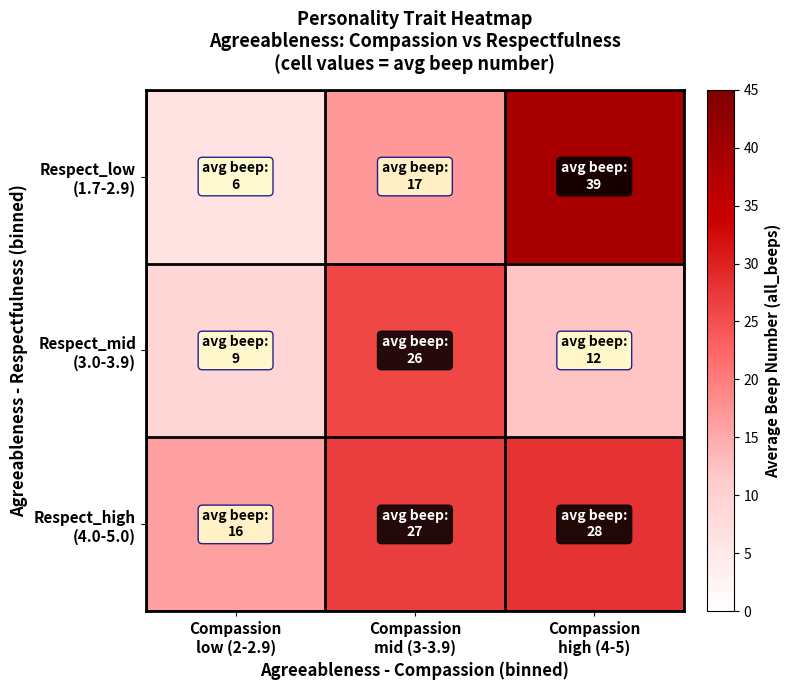

Rank the series at Compassion high (4-5) from lowest to highest value.

Respect_mid (3.0-3.9), Respect_high (4.0-5.0), Respect_low (1.7-2.9)